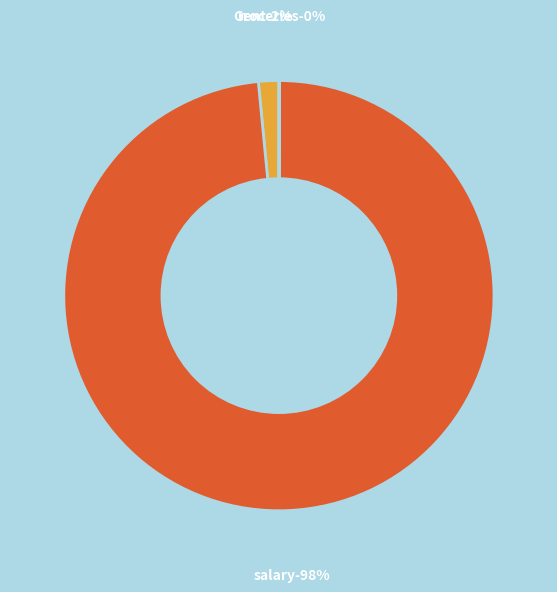

To the nearest percent, what is the difference between the largest and smallest slice percentages?

98%